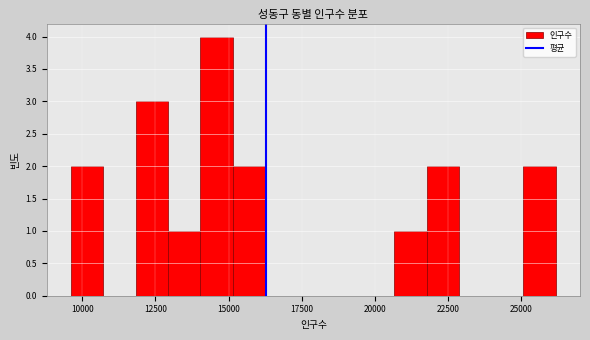

Around what value on the x-axis is the tallest bar? Give the approximate position of its centre, as read against the axis.

14500